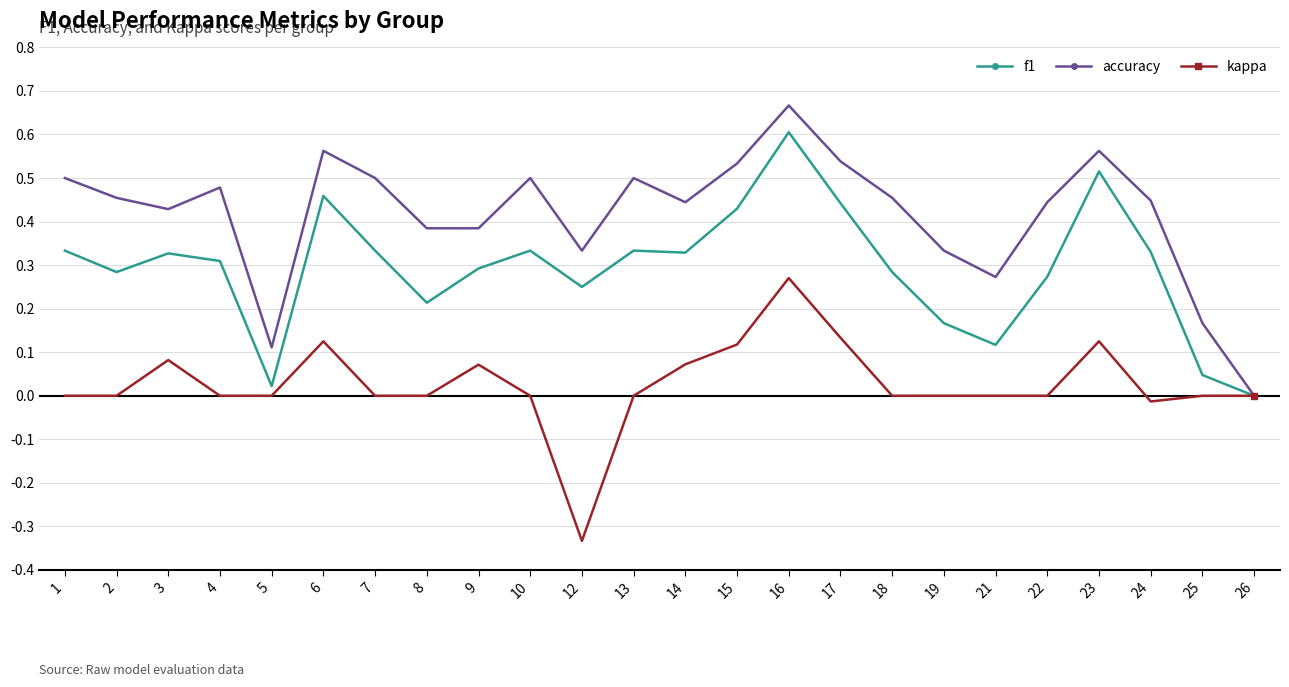

The kappa series shows 0.1 at 14. True or false?

True